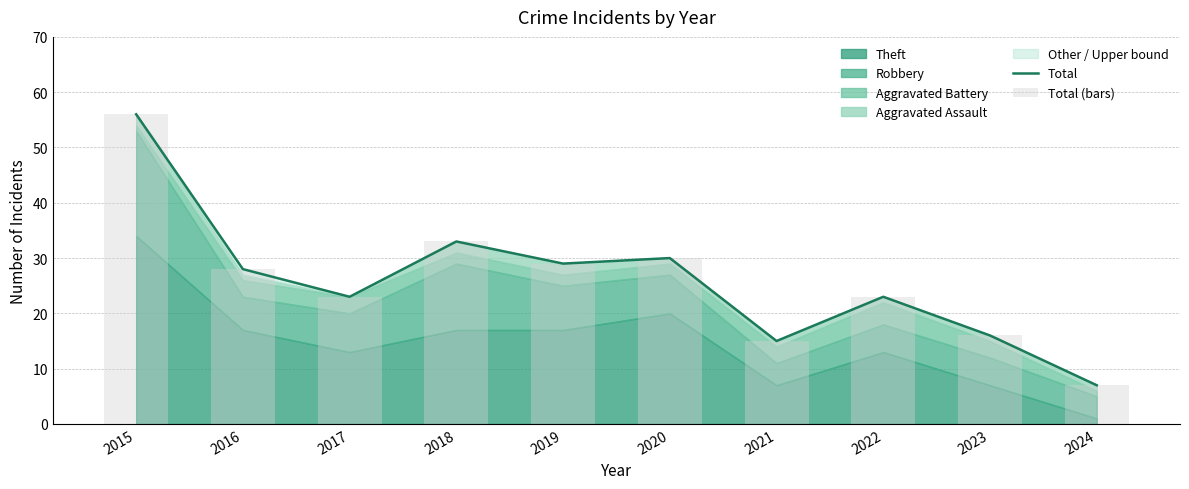

Reading right to left, extract all data points from this chart.

Total: 2024=7	2023=16	2022=23	2021=15	2020=30	2019=29	2018=33	2017=23	2016=28	2015=56
Total (bars): 2024=7	2023=16	2022=23	2021=15	2020=30	2019=29	2018=33	2017=23	2016=28	2015=56